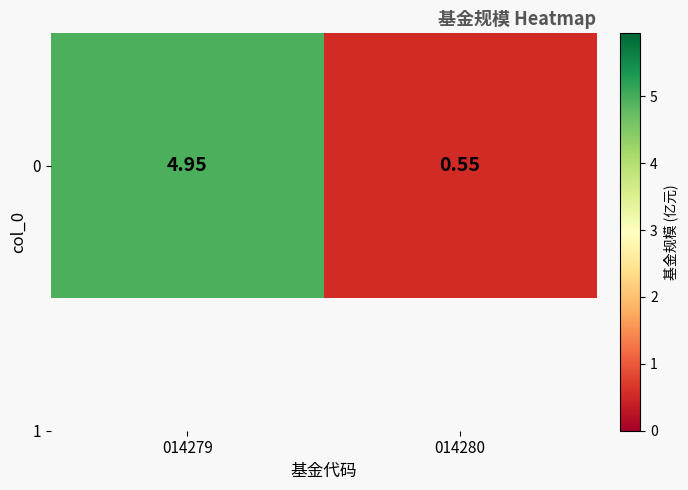

How many values are between 0 and 4?

1